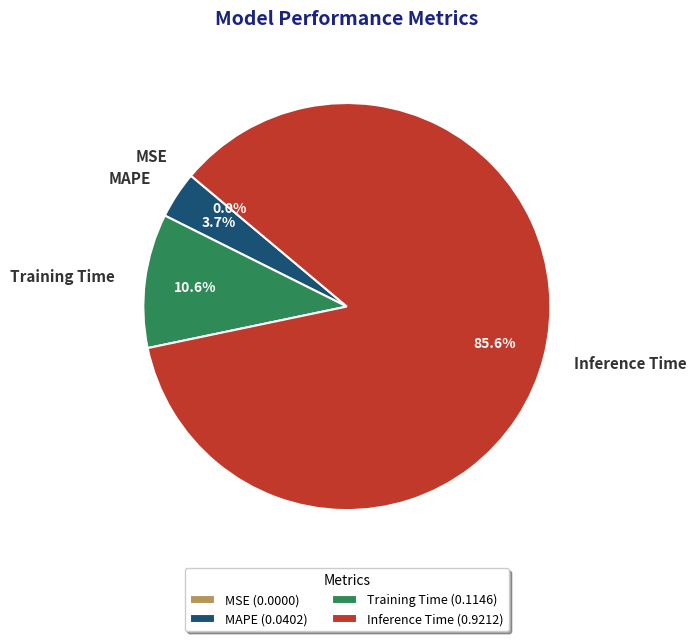

Is the sum of Inference Time and Training Time greater than half?

Yes